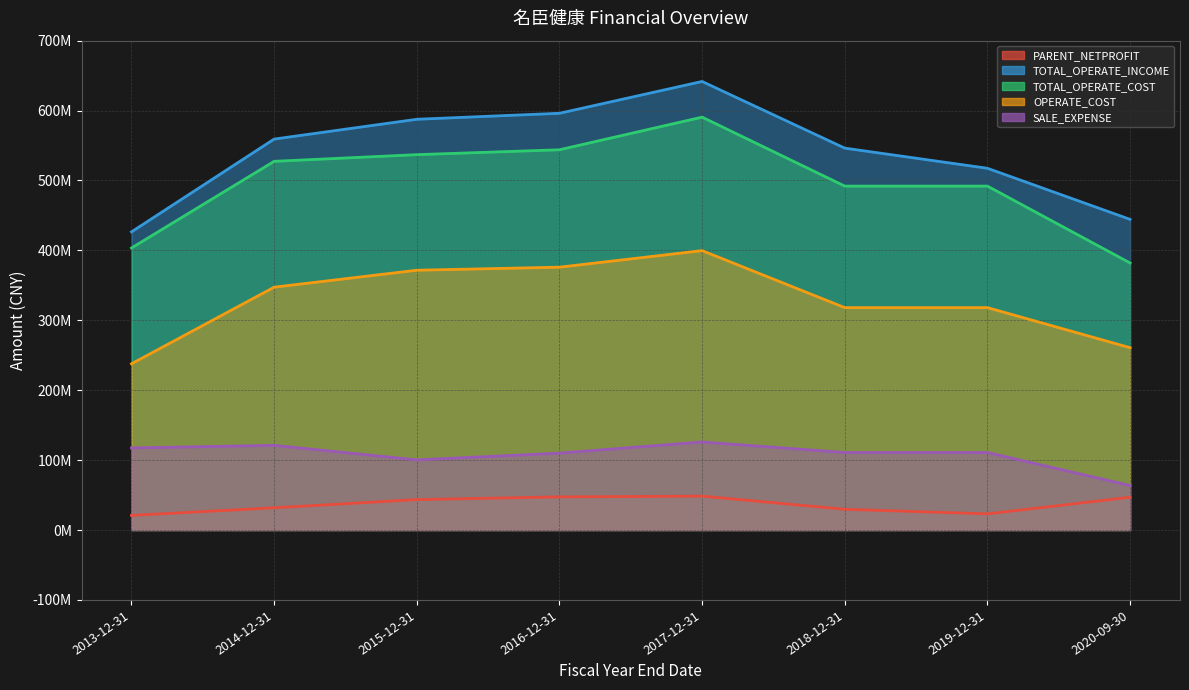

The value of OPERATE_COST at 2016-12-31 is 375999432.8. True or false?

True